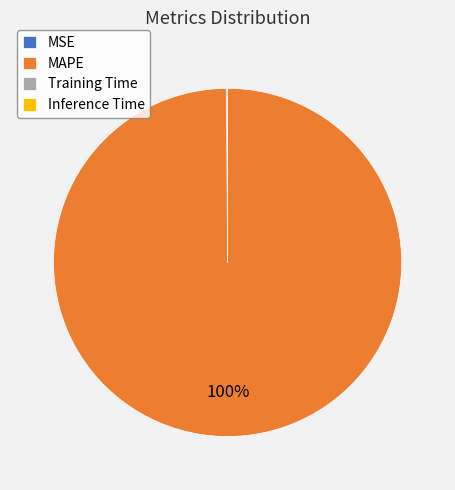

Which slice is the largest?

MAPE